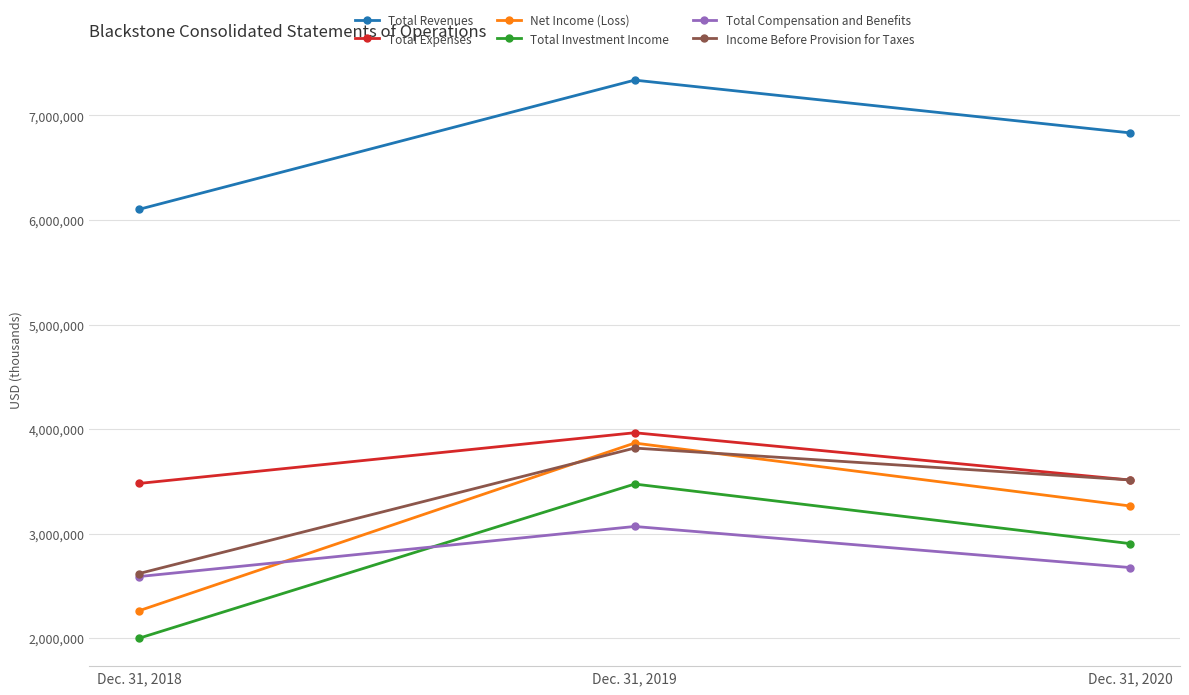

Is it true that Total Compensation and Benefits equals 3906371 at Dec. 31, 2018?

False